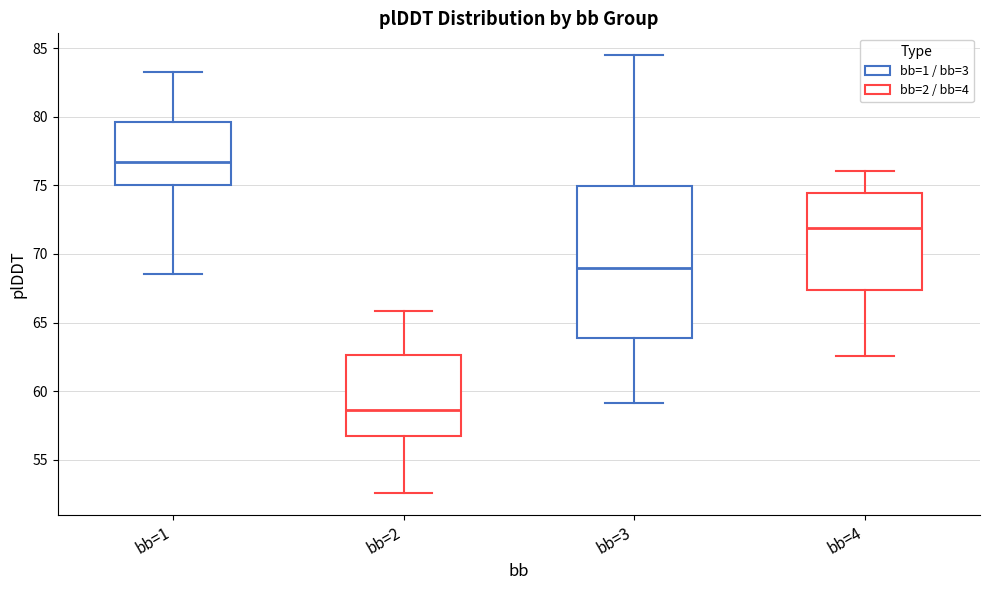

Reading left to right, transcribe this box plot: for each box, give where its median line is, the range the box spans, and where its two whiskers end, as read against the y-axis. The values are not printed on the chart, so give them approximately, as read against the axis.

bb=1: median 76.5, box 75.0 to 79.5, whiskers 68.5 to 83.5
bb=2: median 58.5, box 56.5 to 62.5, whiskers 52.5 to 66.0
bb=3: median 69.0, box 64.0 to 75.0, whiskers 59.0 to 84.5
bb=4: median 72.0, box 67.5 to 74.5, whiskers 62.5 to 76.0